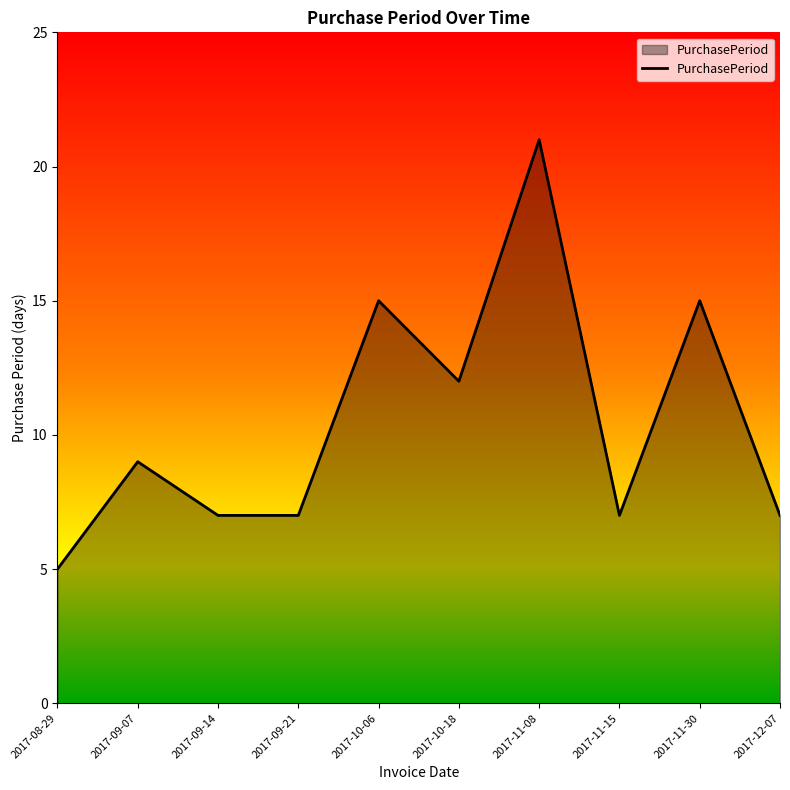

What is the difference between the maximum and minimum values?

16